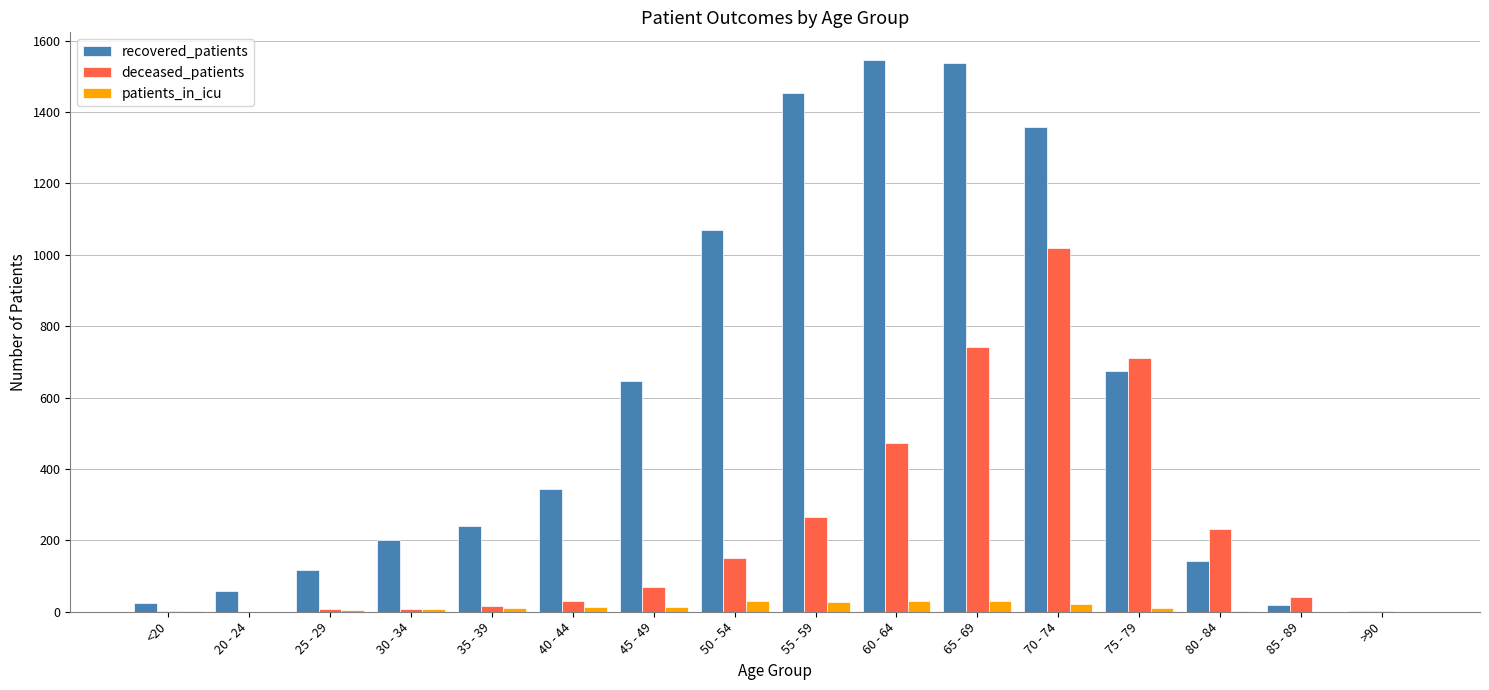

What is the maximum value for deceased_patients?

1019